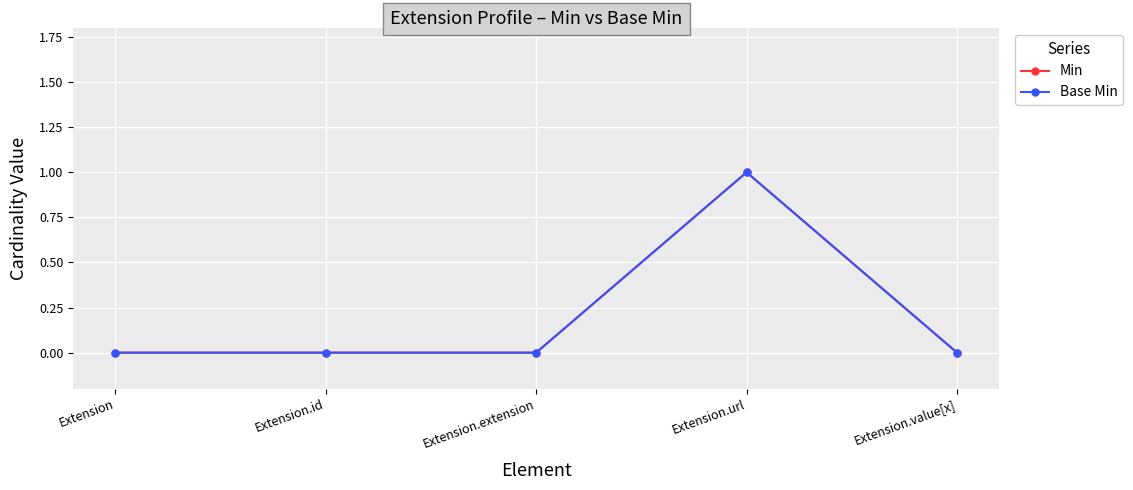

Is this an area chart (filled region under the line)?

No